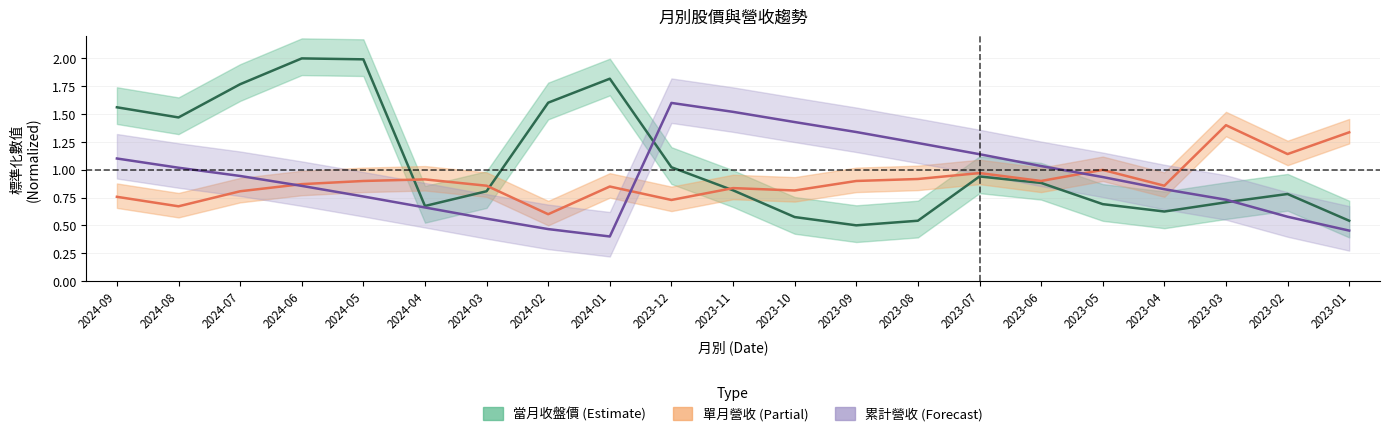

How many interior local peaks does the 當月收盤價 series have?

4